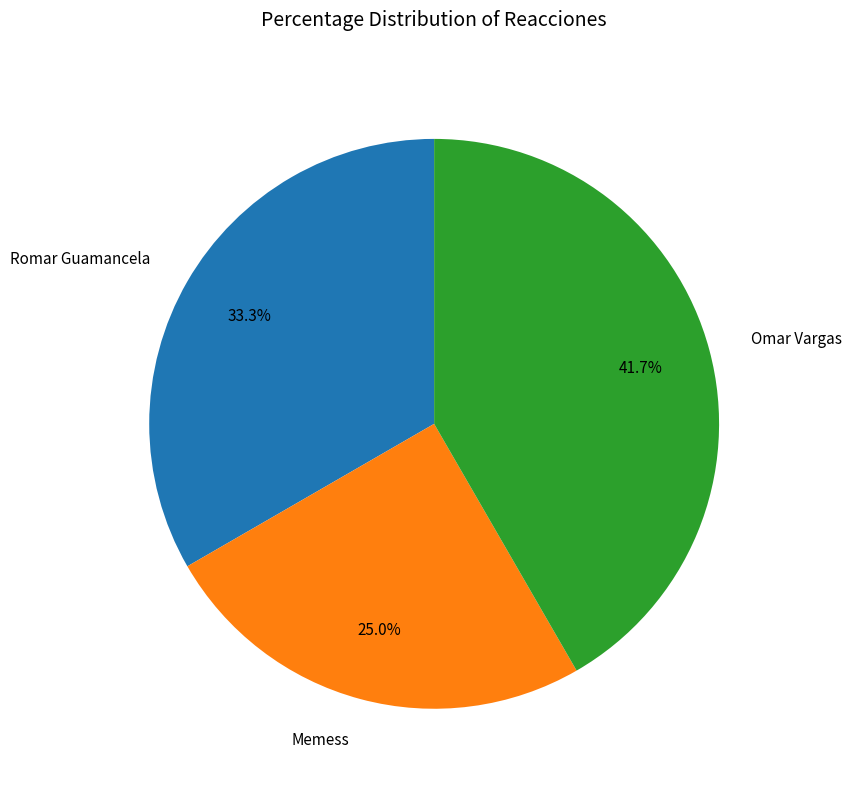

To the nearest percent, what is the difference between the largest and smallest slice percentages?

17%